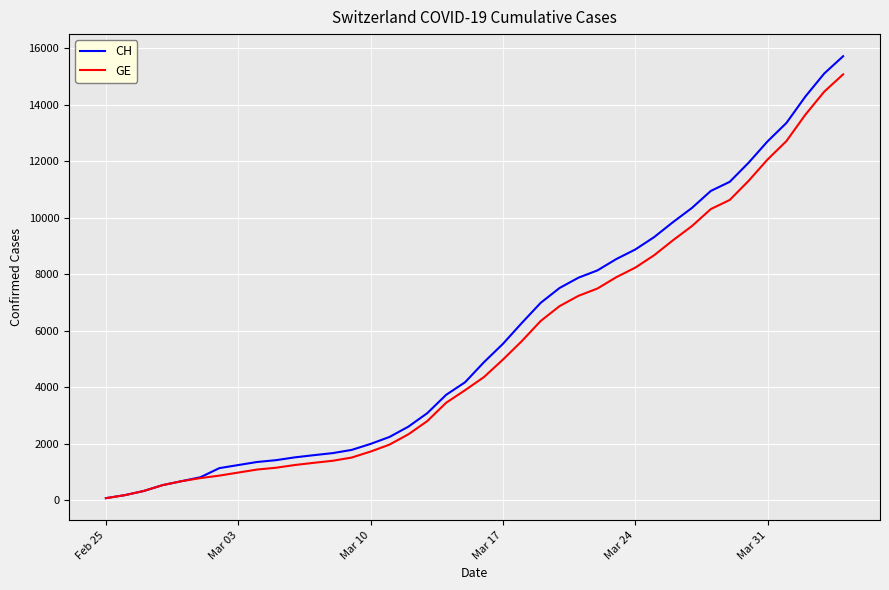

What is the maximum value shown in the chart?

15719